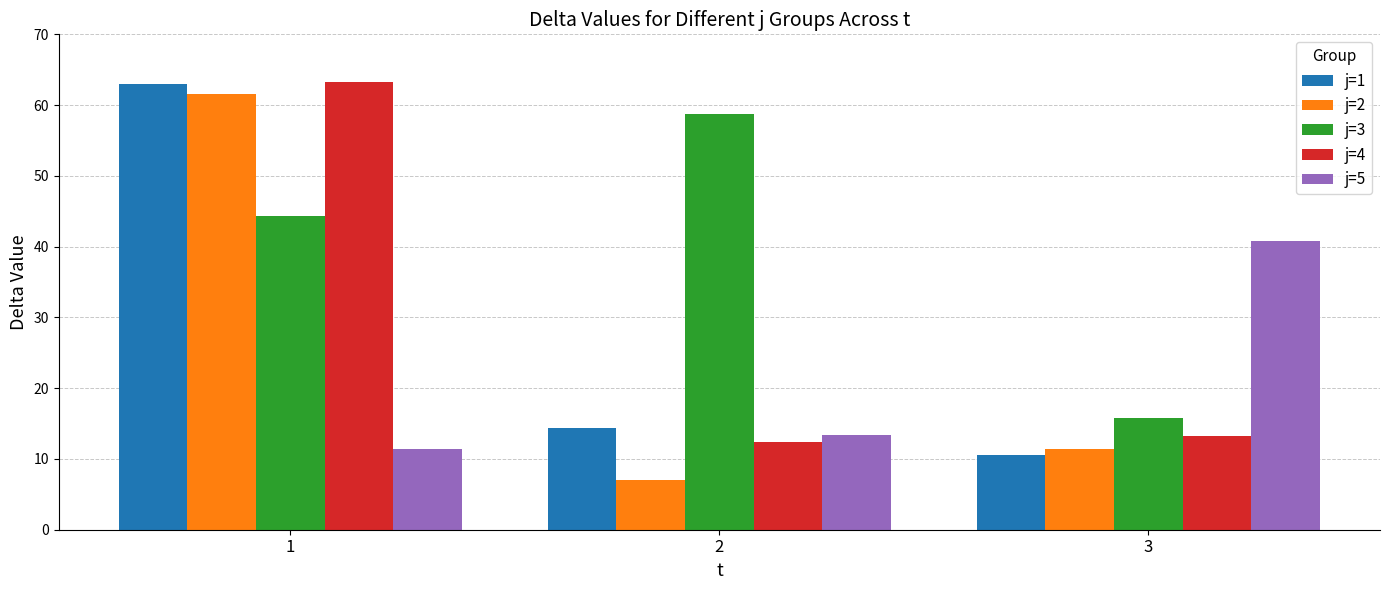

Reading right to left, transcribe all the data shown in this chart.

j=1: 3=10.6	2=14.4	1=63.0
j=2: 3=11.4	2=7.0	1=61.6
j=3: 3=15.8	2=58.8	1=44.4
j=4: 3=13.2	2=12.4	1=63.2
j=5: 3=40.8	2=13.4	1=11.4